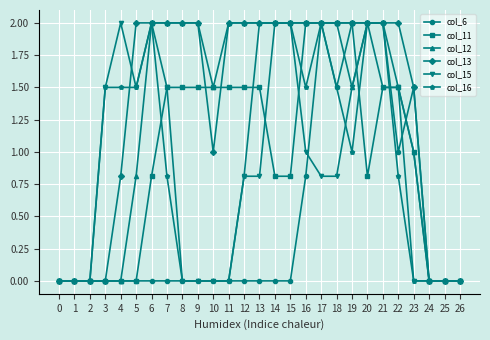

Which series has the largest total across all categories?

col_13